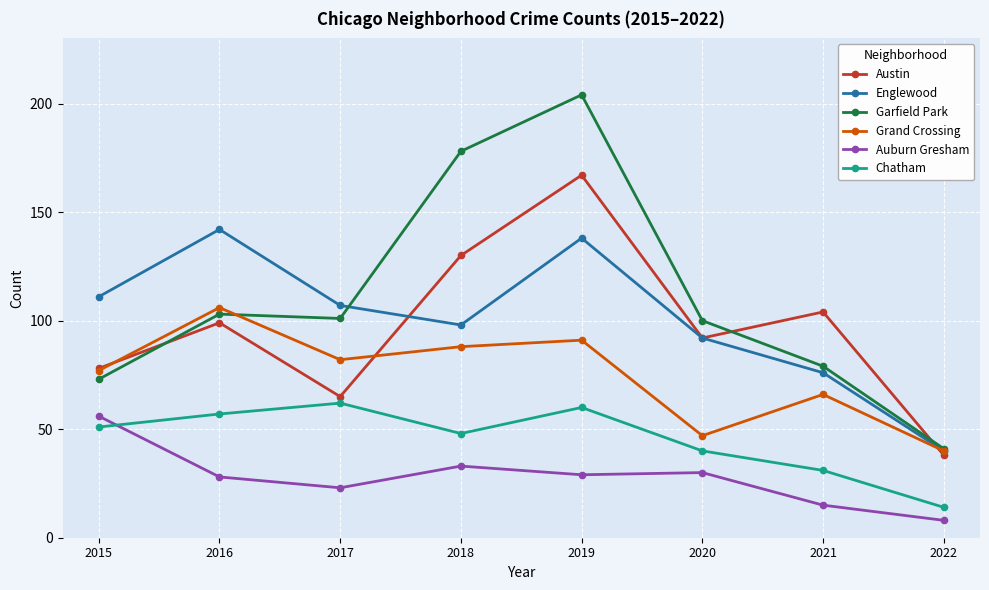

How many lines are shown in the chart?

6